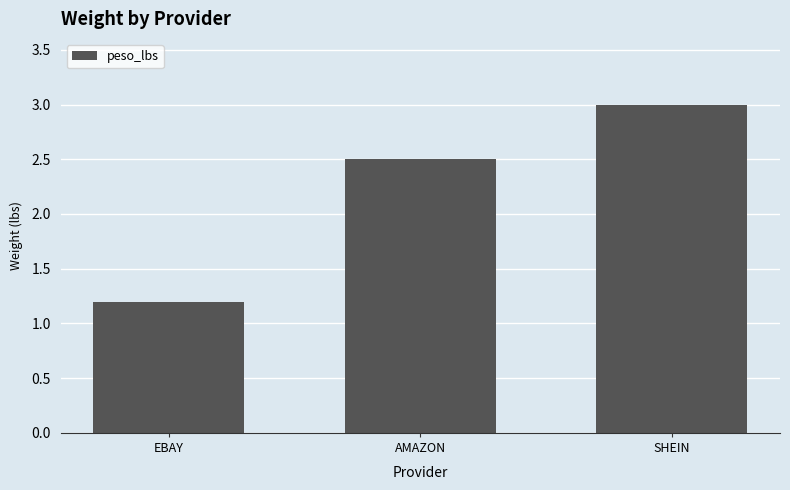

How many series are shown in this chart?

1